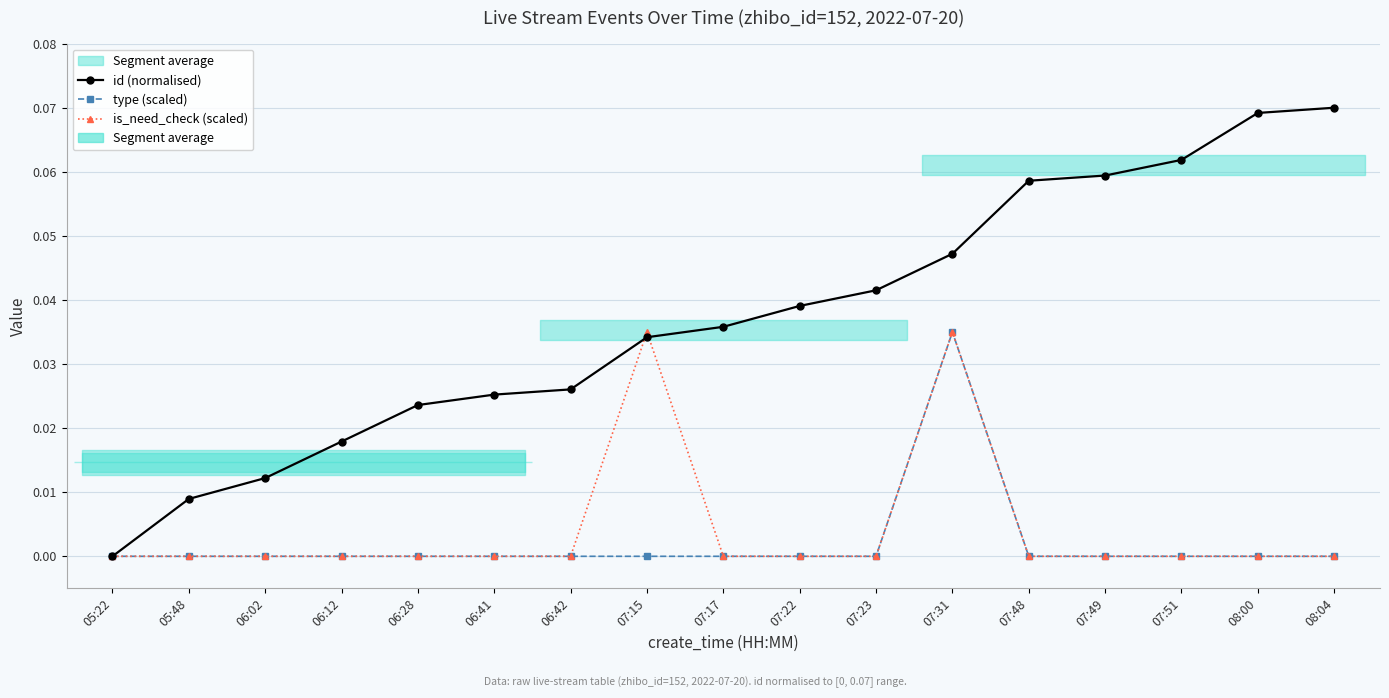

How many lines are shown in the chart?

3